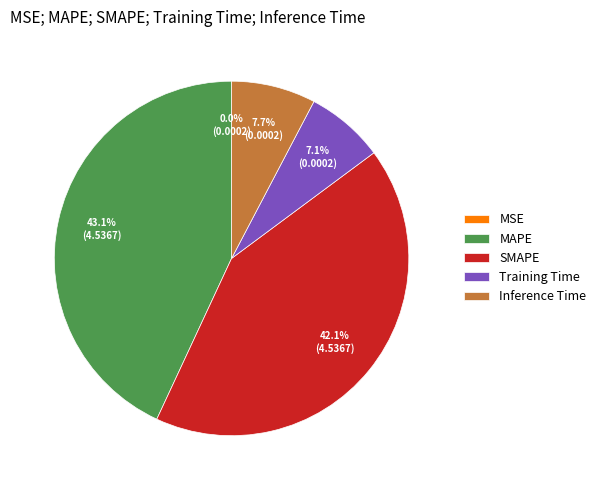

To the nearest percent, what portion does Training Time represent?

7%